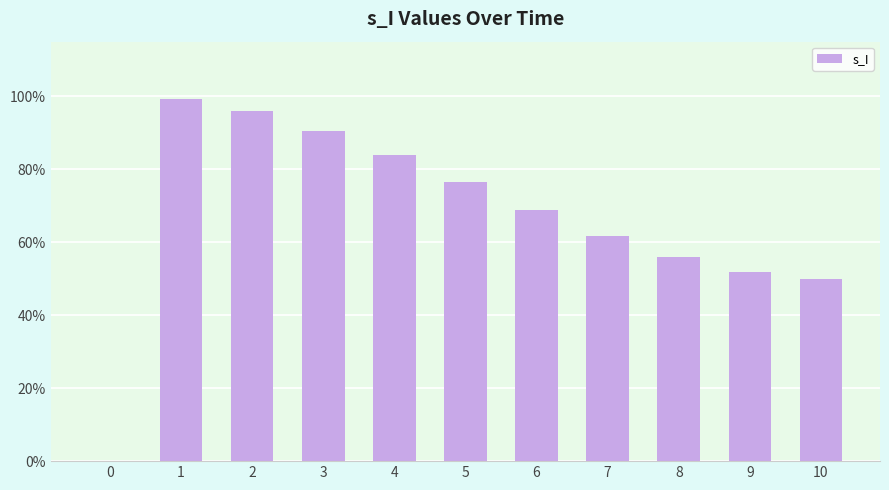

What is the maximum value shown in the chart?

1.0